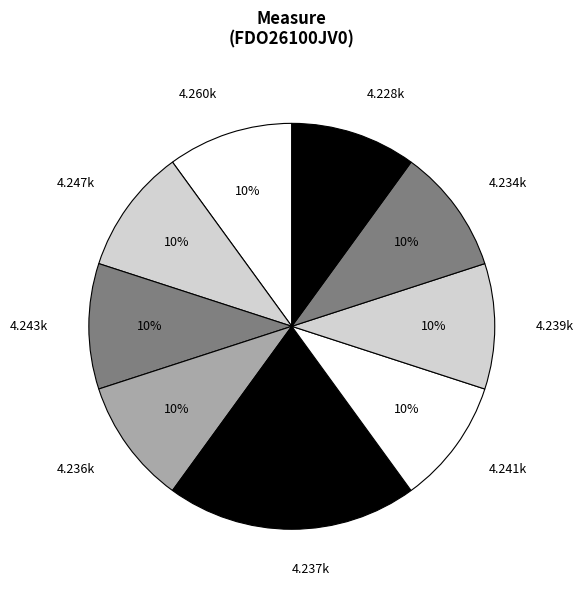

What percentage is the 4.247k slice, to the nearest percent?

10%